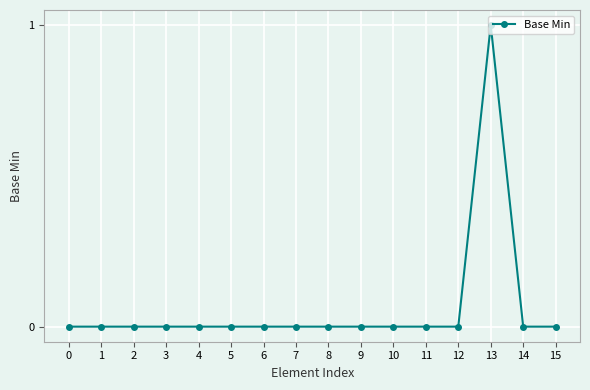

True or false: the data has more than 0 interior local peaks.

True